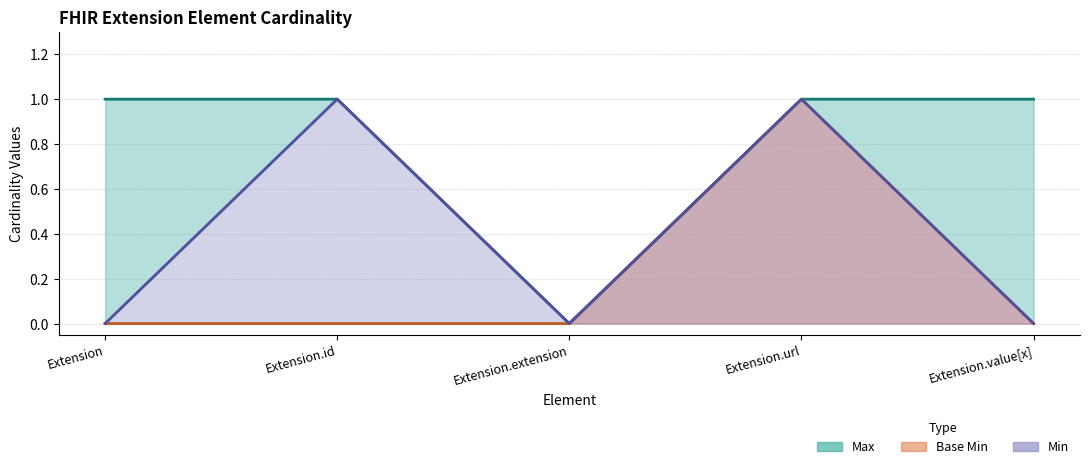

True or false: Max and Base Min intersect in this chart.

False